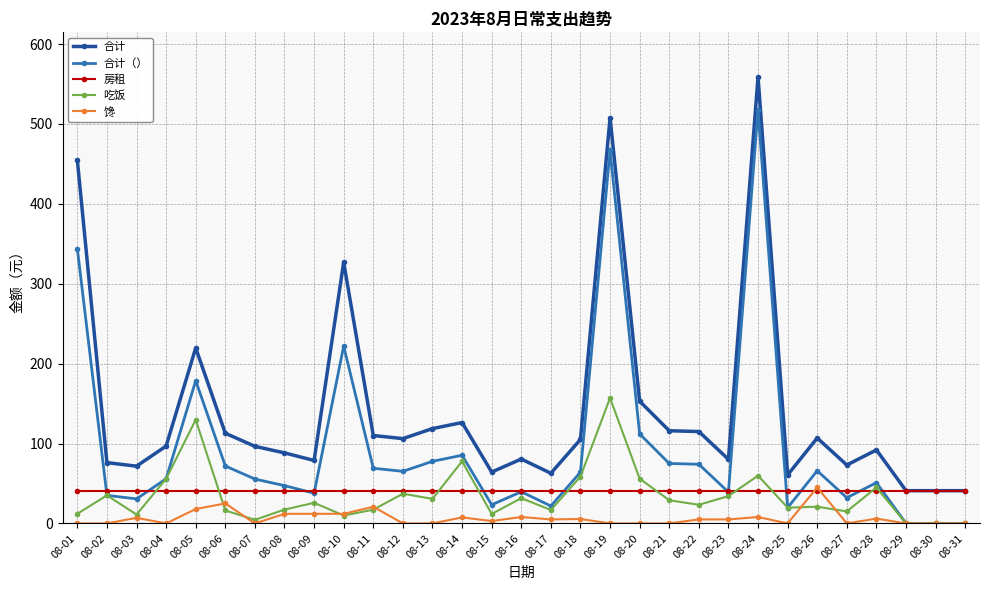

Which label corresponds to the largest value in the chart?

08-24